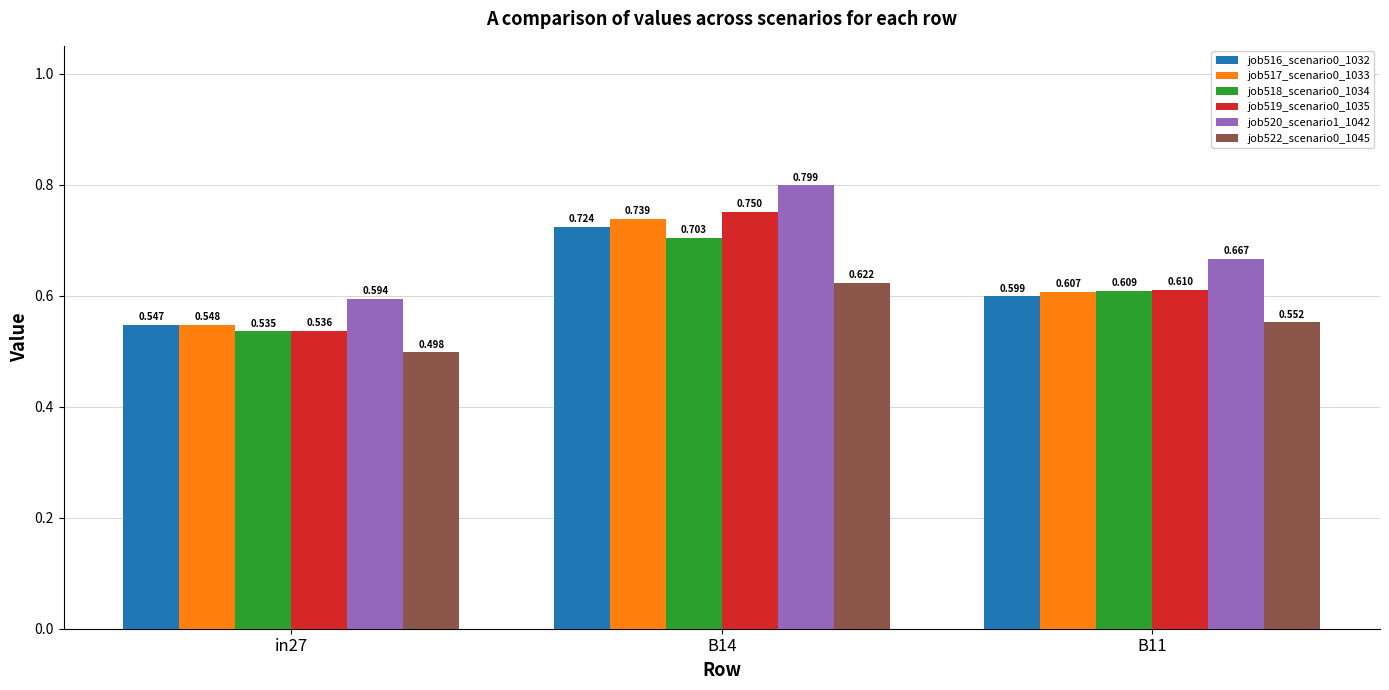

Count the job516_scenario0_1032 values in the range 0 to 1.

3